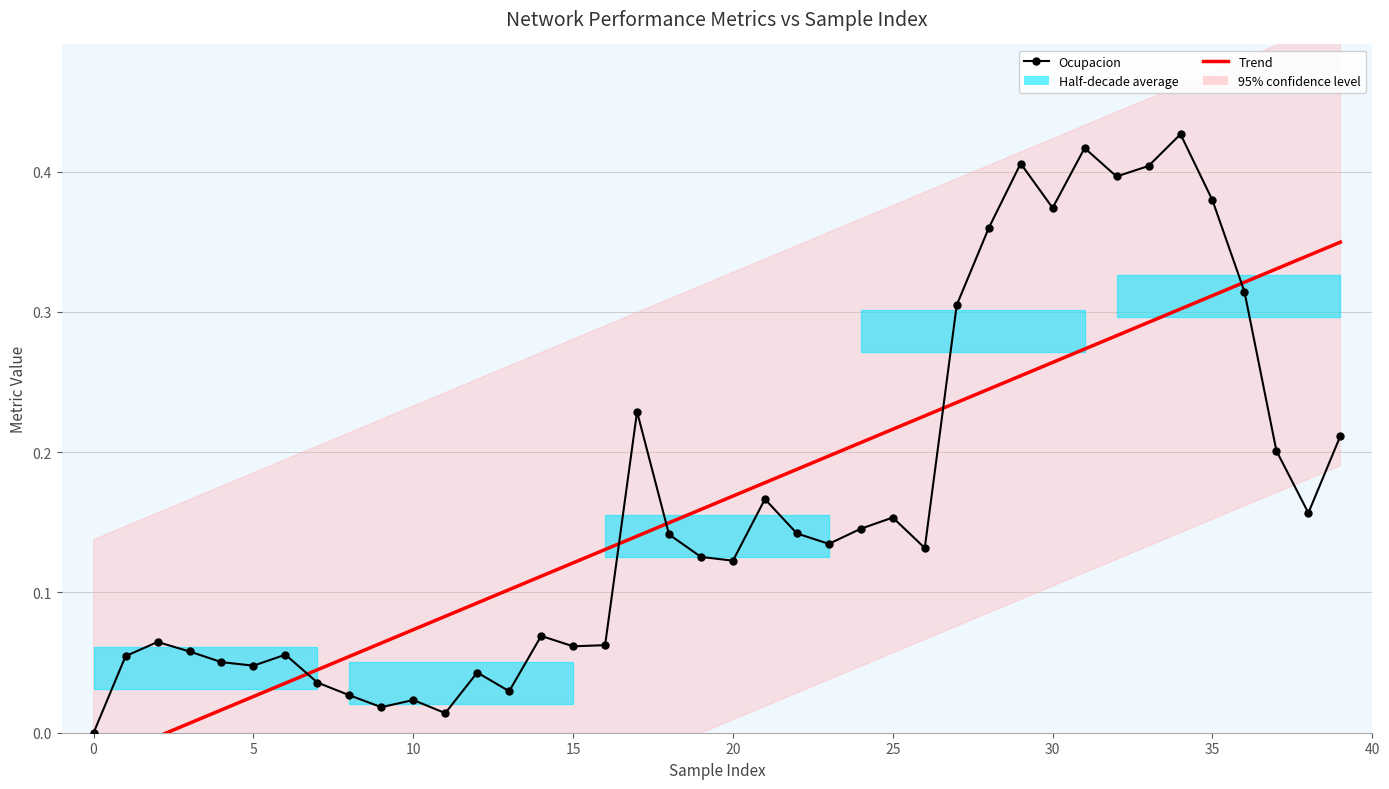

List the series in order of their overall mean, lowest first.

Trend, Ocupacion